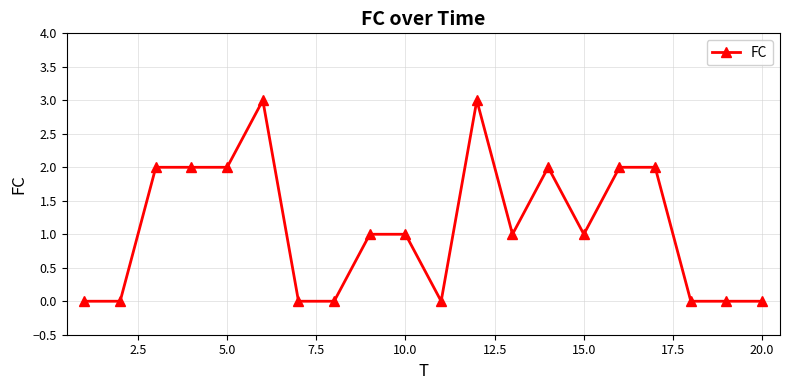

What is the maximum value shown in the chart?

3